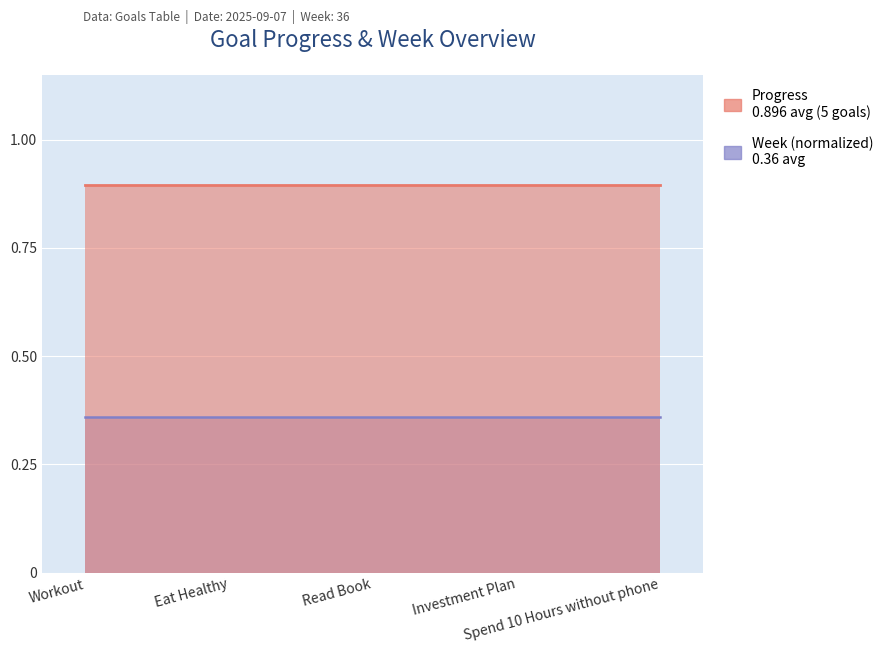

How many lines are shown in the chart?

2